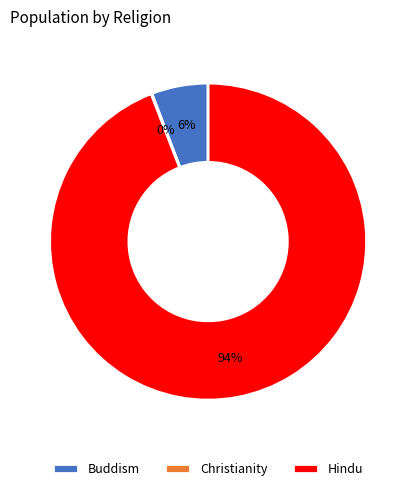

Is it true that Buddism is 6% of the pie?

True